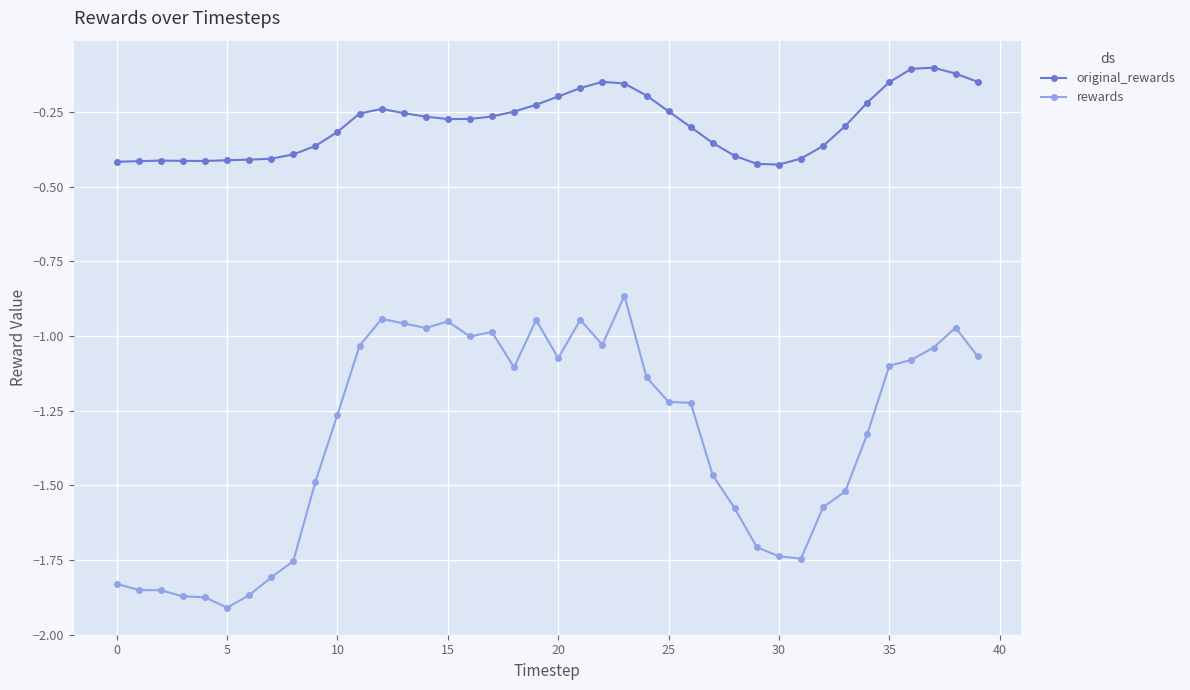

Which series has the largest range (max minus min)?

rewards